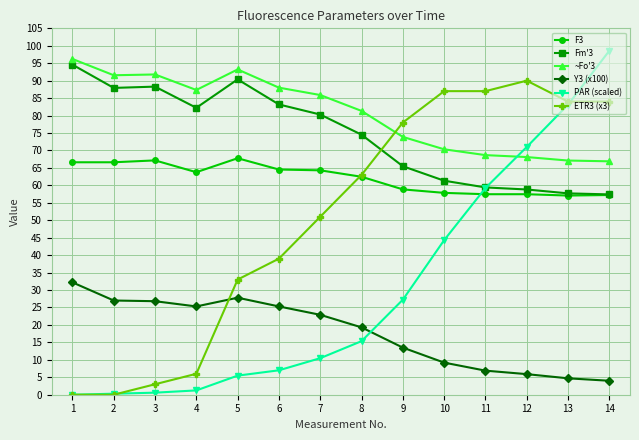

Which series has the largest range (max minus min)?

PAR (scaled)